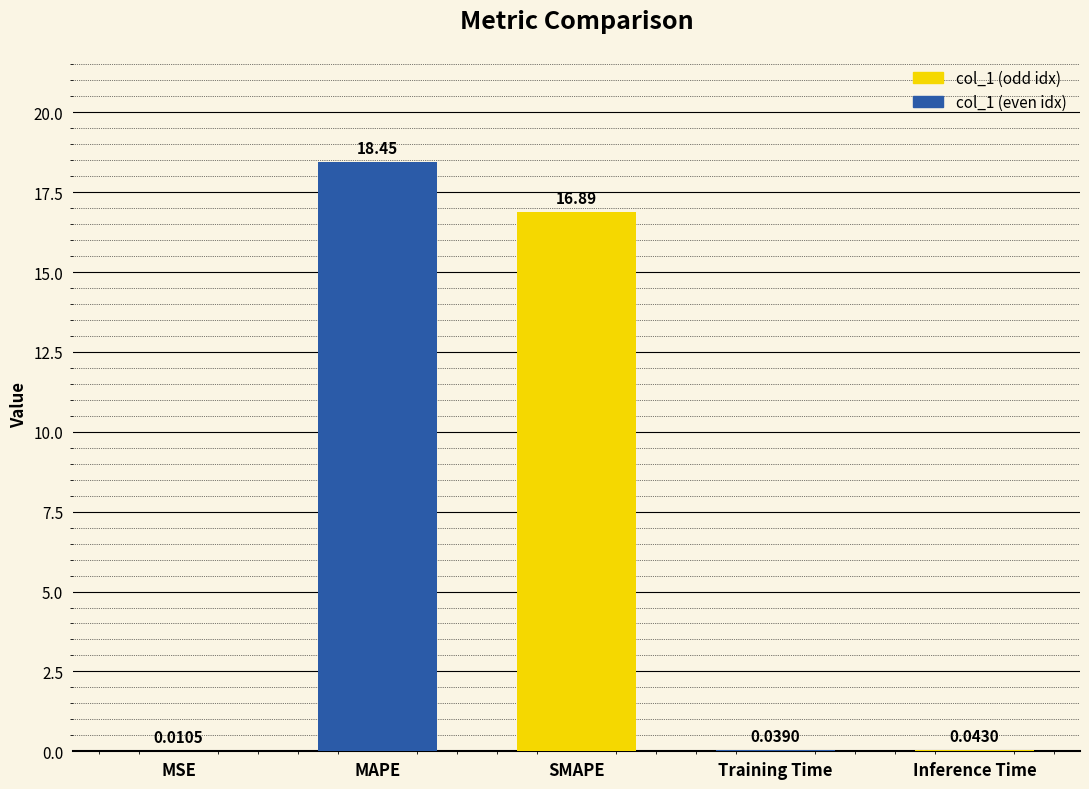

Which category has the highest value across all series?

MAPE